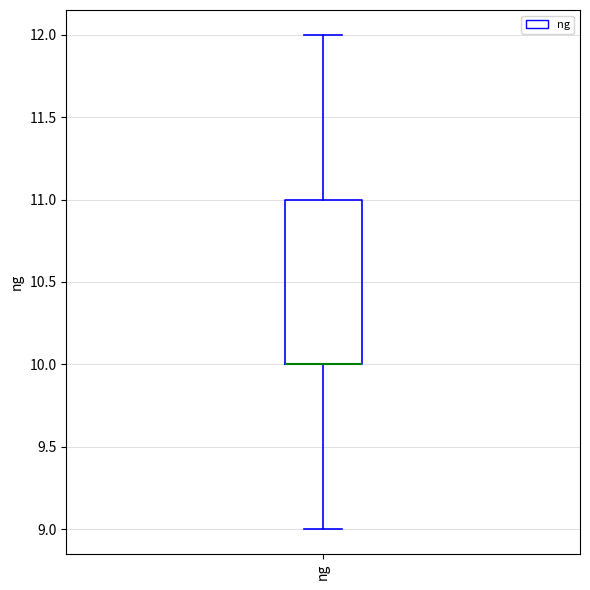

Read this box plot against the y-axis: the position of the median line, the range covered by the box, and the ends of both whiskers. The values are not printed on the chart, so give them approximately, as read against the axis.

median 10 (drawn on the box's lower edge), box 10 to 11, whiskers 9 to 12